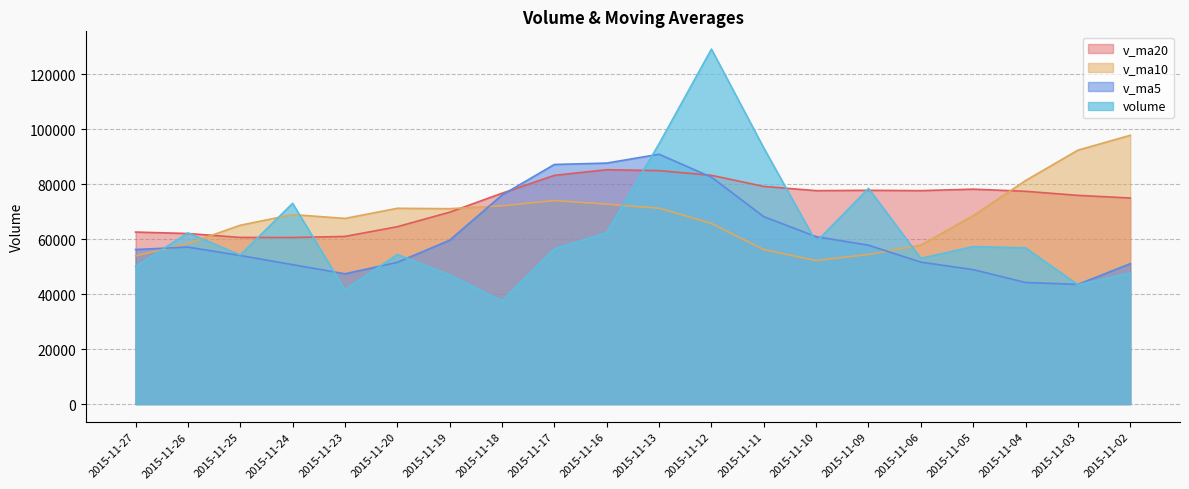

Reading right to left, extract all data points from this chart.

v_ma20: 75016.9	75982.2	77467.2	78242.1	77703.1	77819.9	77702.7	79239.8	83277.7	84997.6	85322.9	83268.6	76764.8	69858.2	64572.6	61030.6	60627.7	60672.0	62091.0	62623.7
v_ma10: 97856.1	92445.0	81362.9	68581.1	57869.1	54476.8	52262.0	56245.6	65776.6	71317.2	72789.7	74092.2	72166.8	71135.3	71276.0	67584.4	68993.5	65098.4	58405.5	53930.2
v_ma5: 51108.6	43571.1	44262.7	48941.8	51677.7	57844.9	60952.8	68228.5	82611.3	90956.7	87734.5	87231.5	76105.0	59659.3	51595.3	47434.2	50755.5	54091.9	57151.6	56265.2
volume: 47687.8	43452.2	56863.4	57328.5	53056.6	78524.0	58991.8	93241.8	129242.5	94783.6	62412.8	56476.8	37609.1	47014.3	54463.3	41607.6	73083.0	54291.4	62312.7	50031.2